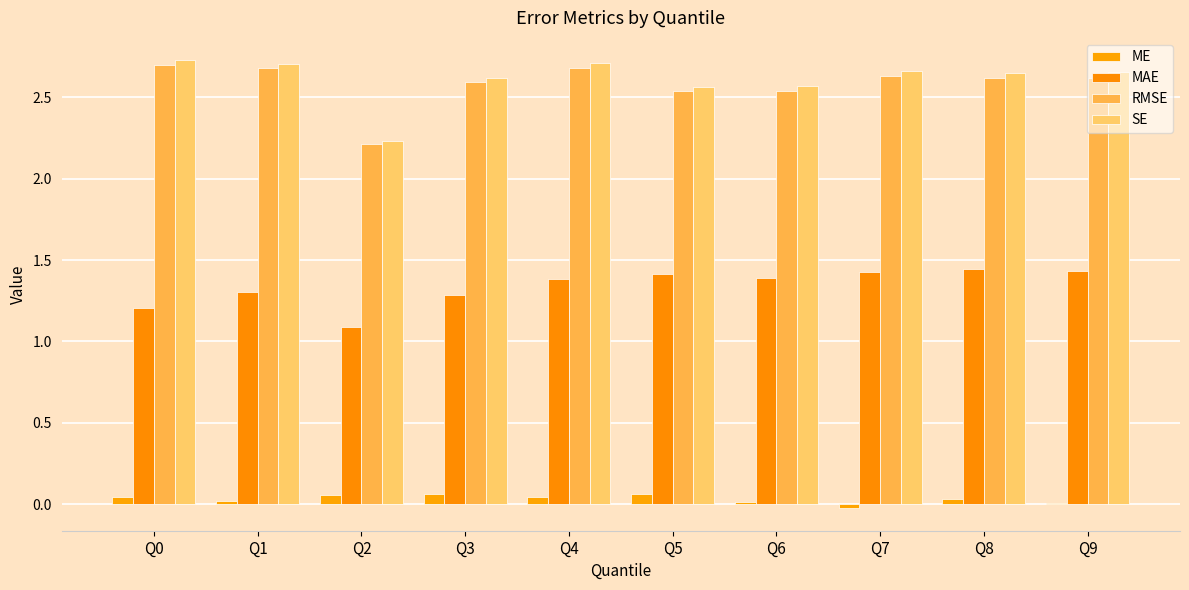

Is the value of SE at Q1 greater than the value of MAE at Q3?

Yes